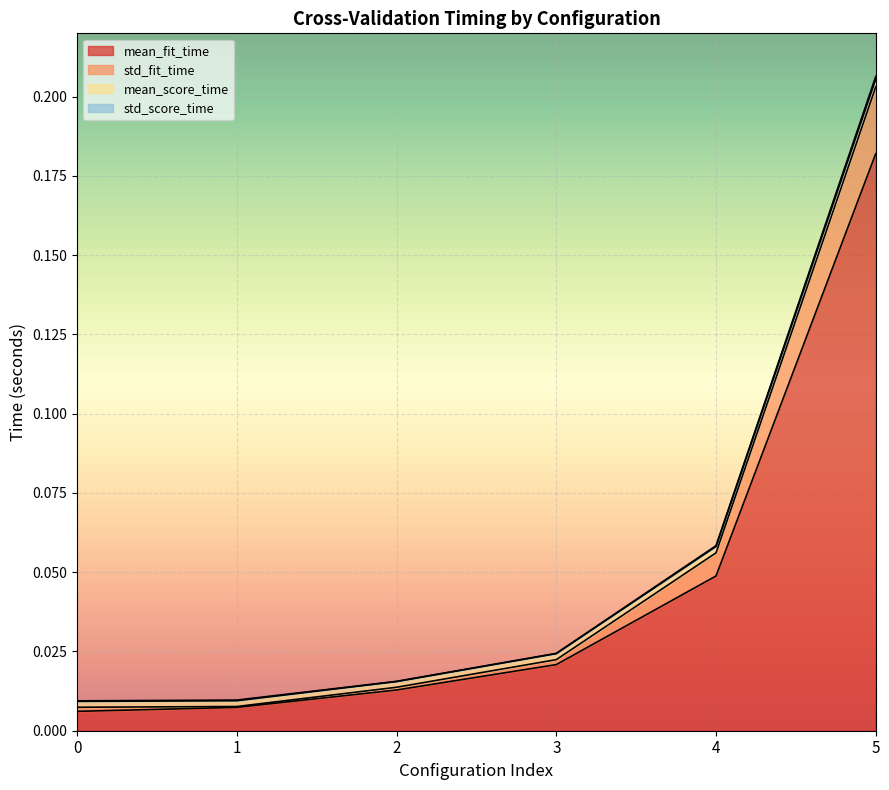

At which label does mean_fit_time reach its peak?

5